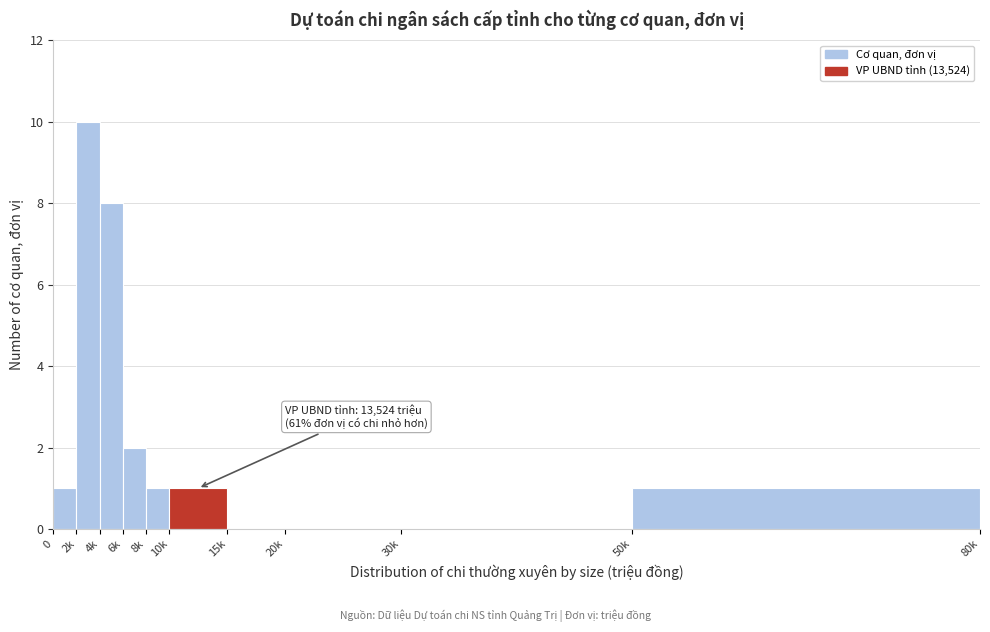

Reading left to right, what are all the values shown in this chart?

0=1	2k=10	4k=8	6k=2	8k=1	10k=1	15k=0	20k=0	30k=0	50k=1